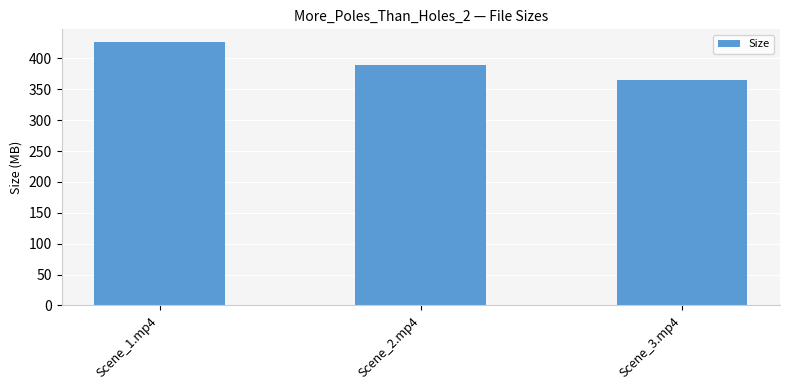

At which label does the data first exceed 389?

Scene_1.mp4